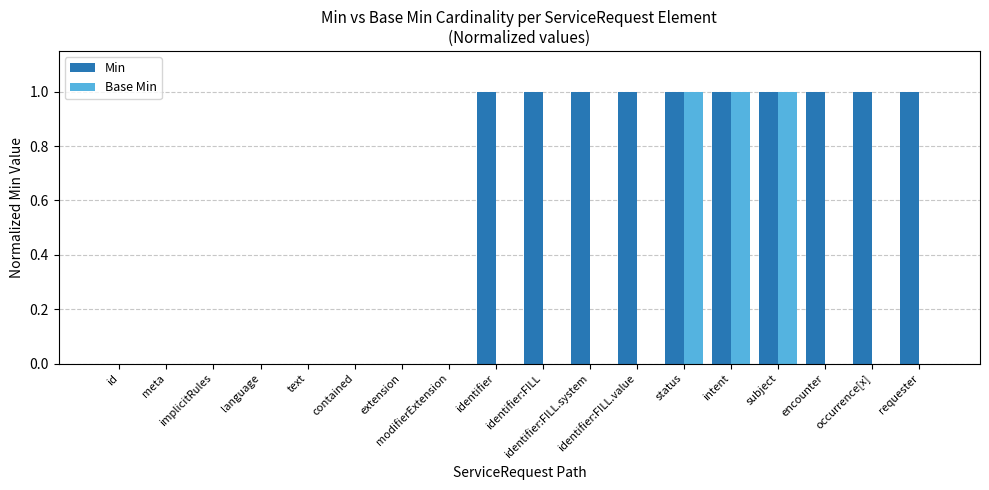

Does the chart contain stacked bars?

No